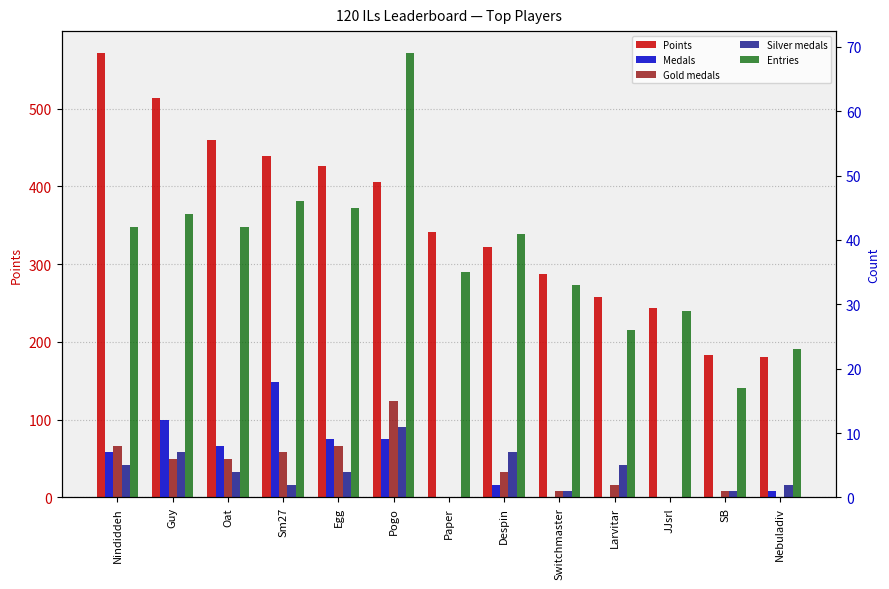

True or false: Medals has a value of 0 at Nebuladiv.

False